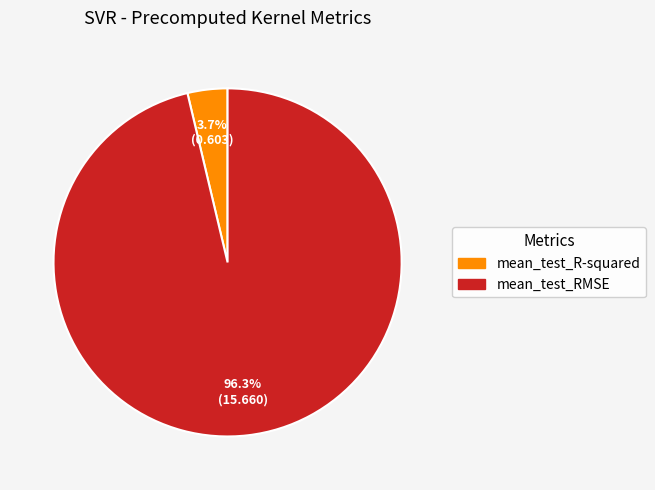

To the nearest percent, what is the difference between the mean_test_RMSE and mean_test_R-squared slice percentages?

93%